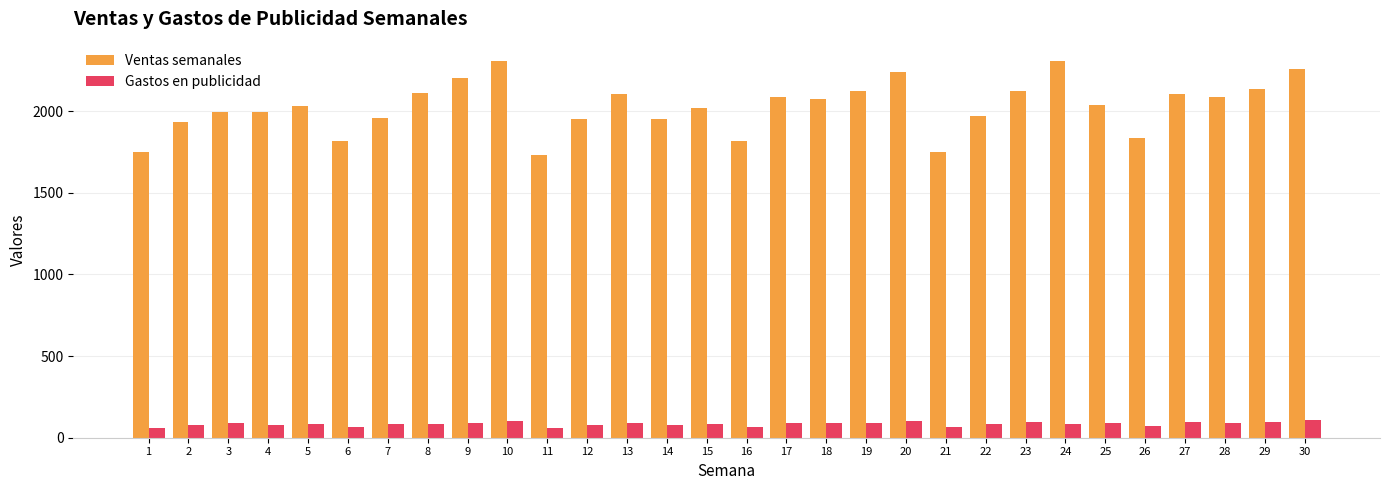

True or false: Gastos en publicidad has a value of 88.2 at 3.

True